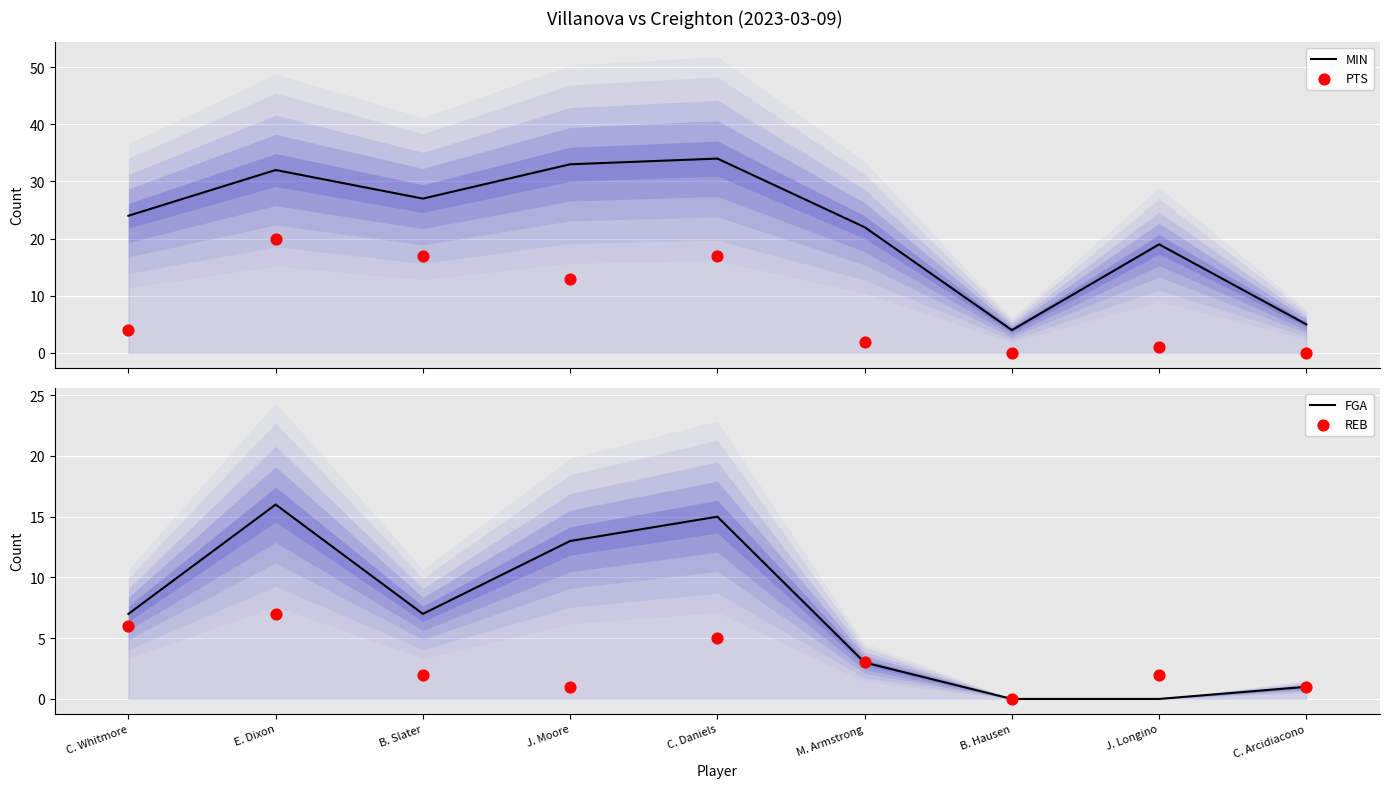

What is the total value across all series at C. Arcidiacono?

7